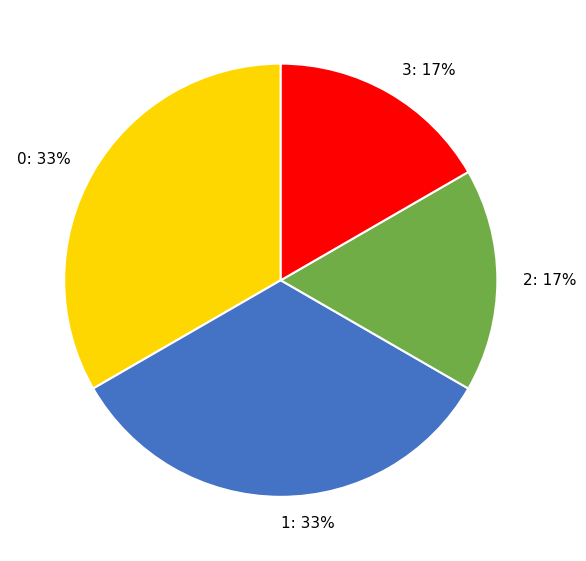

Does any single category account for the majority?

No